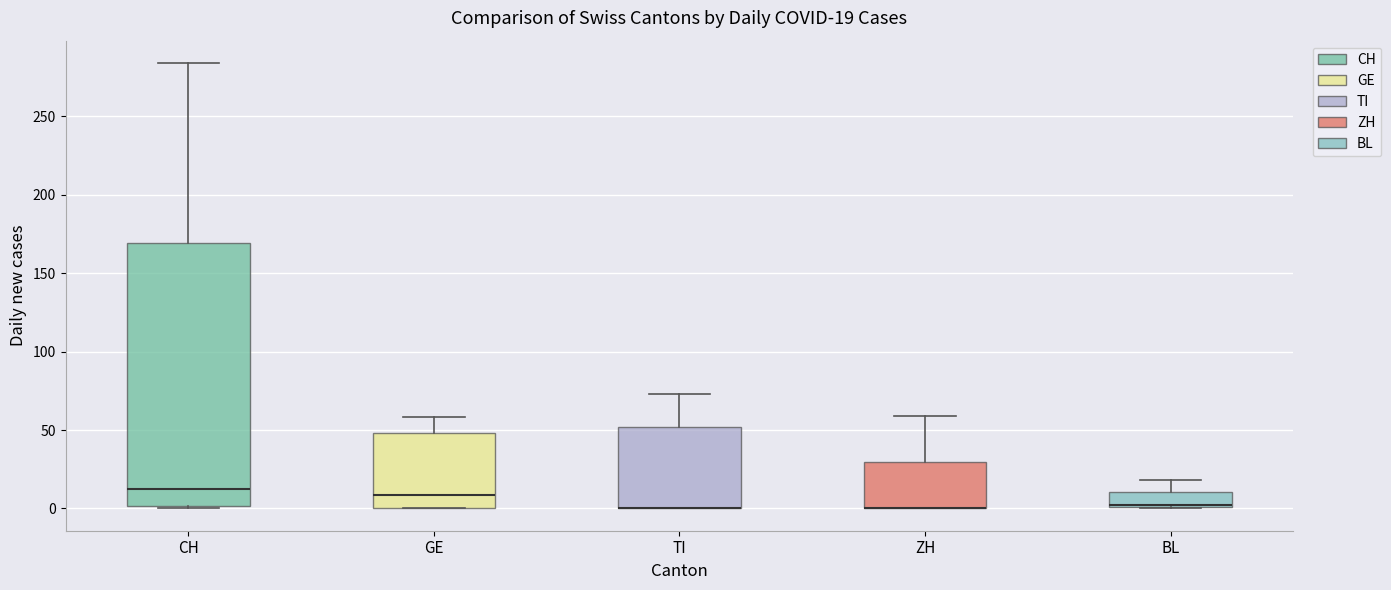

Comparing the boxes themselves (not the whiskers), which one is the tallest?

CH